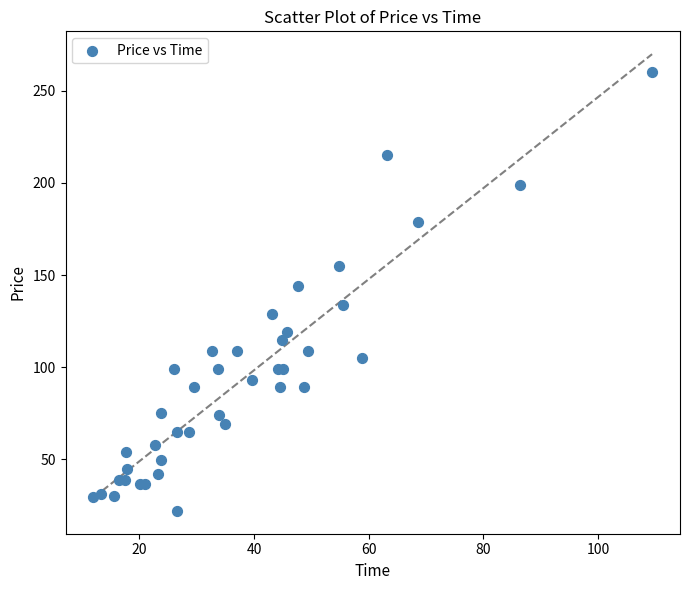

What Y value in the scatter plot is closest to 141?

144.0